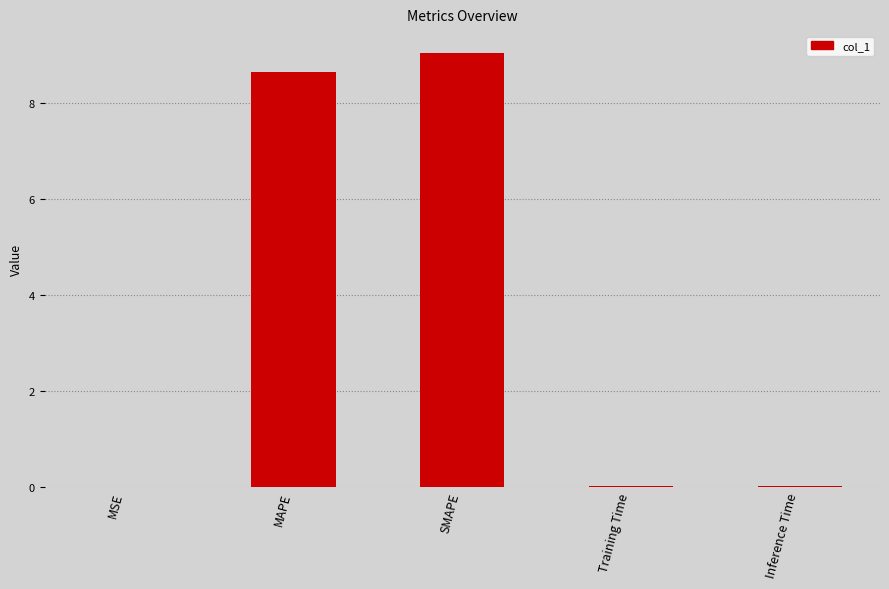

Between MAPE and Training Time, which is larger?

MAPE